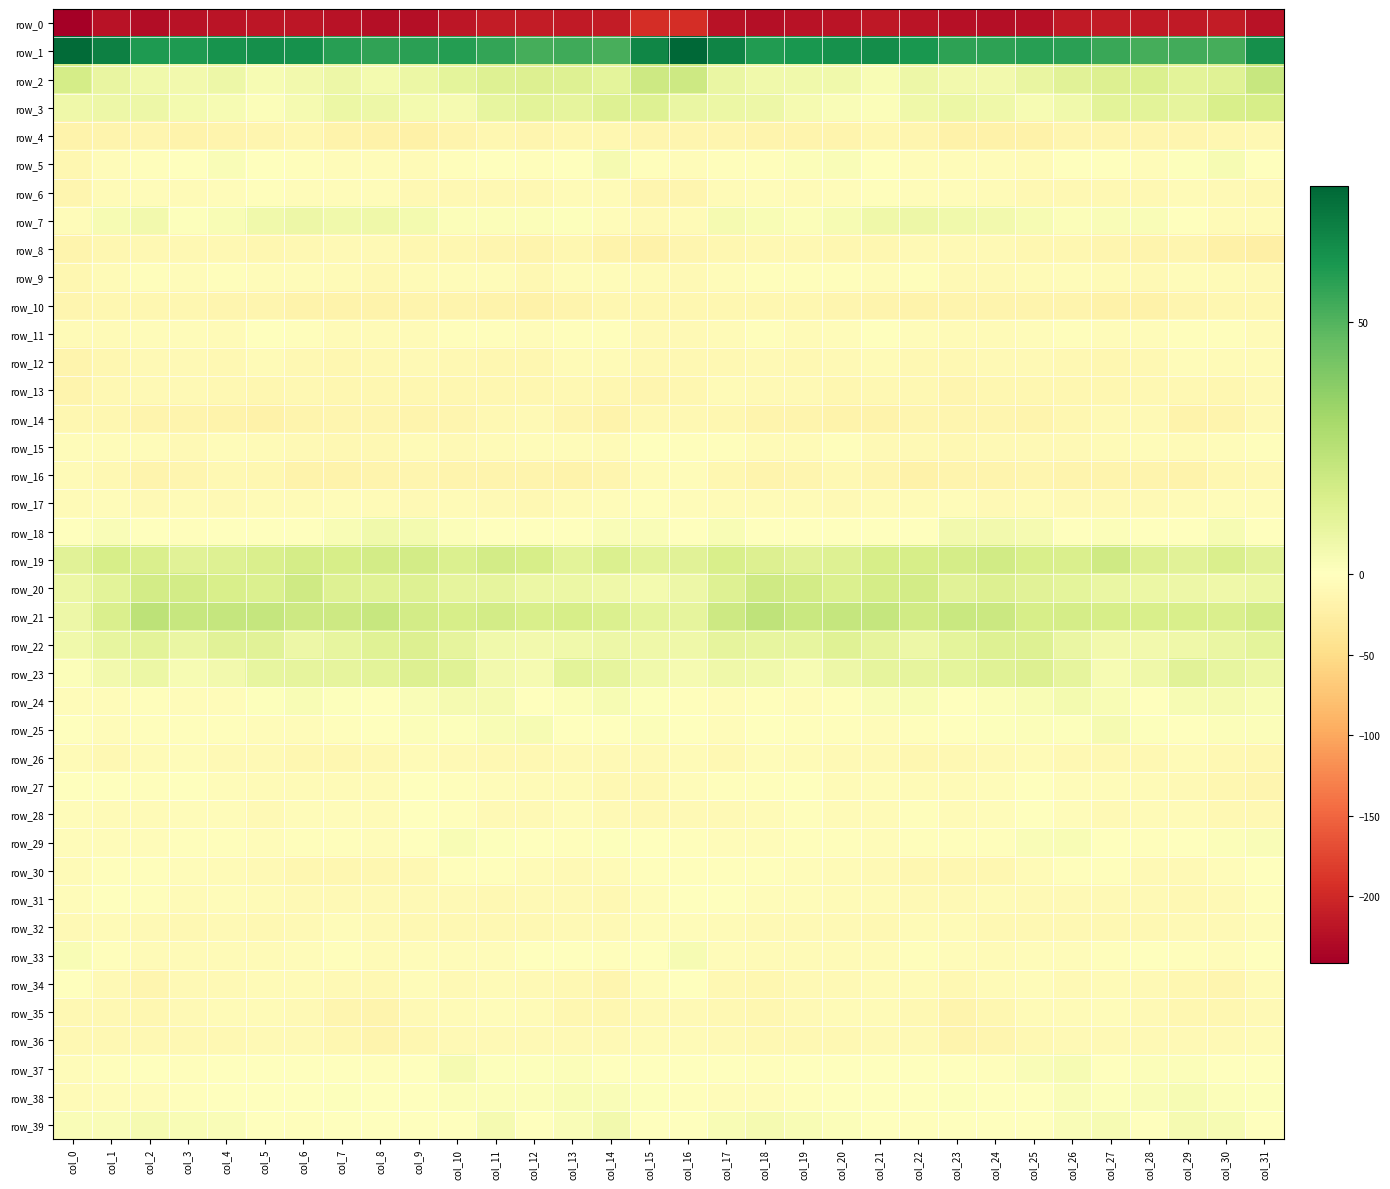

At which label does row_33 reach its peak?

col_16